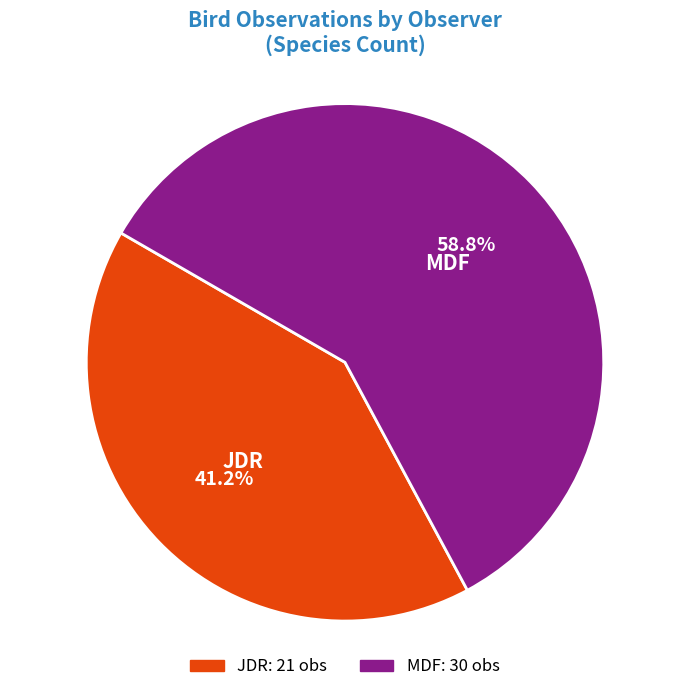

Which slice is the smallest?

JDR